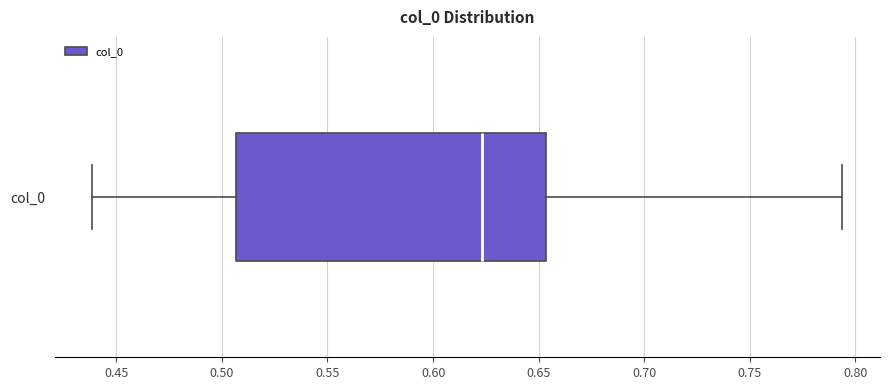

Transcribe this box plot: give where the median line is, the range the box spans, and where the two whiskers end, as read against the x-axis. The values are not printed on the chart, so give them approximately, as read against the axis.

median 0.625, box 0.505 to 0.655, whiskers 0.440 to 0.795